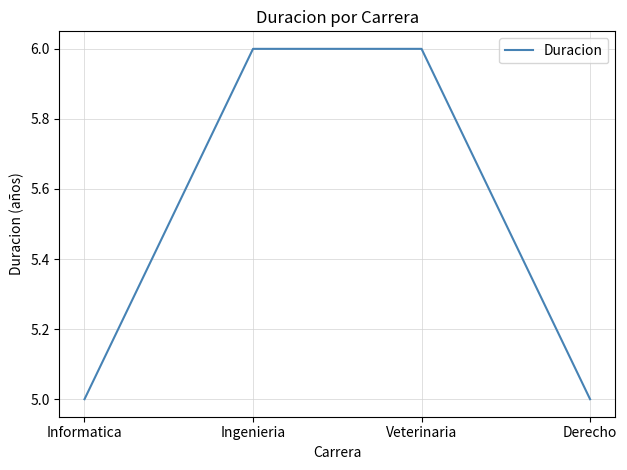

What is the change in value from Informatica to Ingenieria?

+1